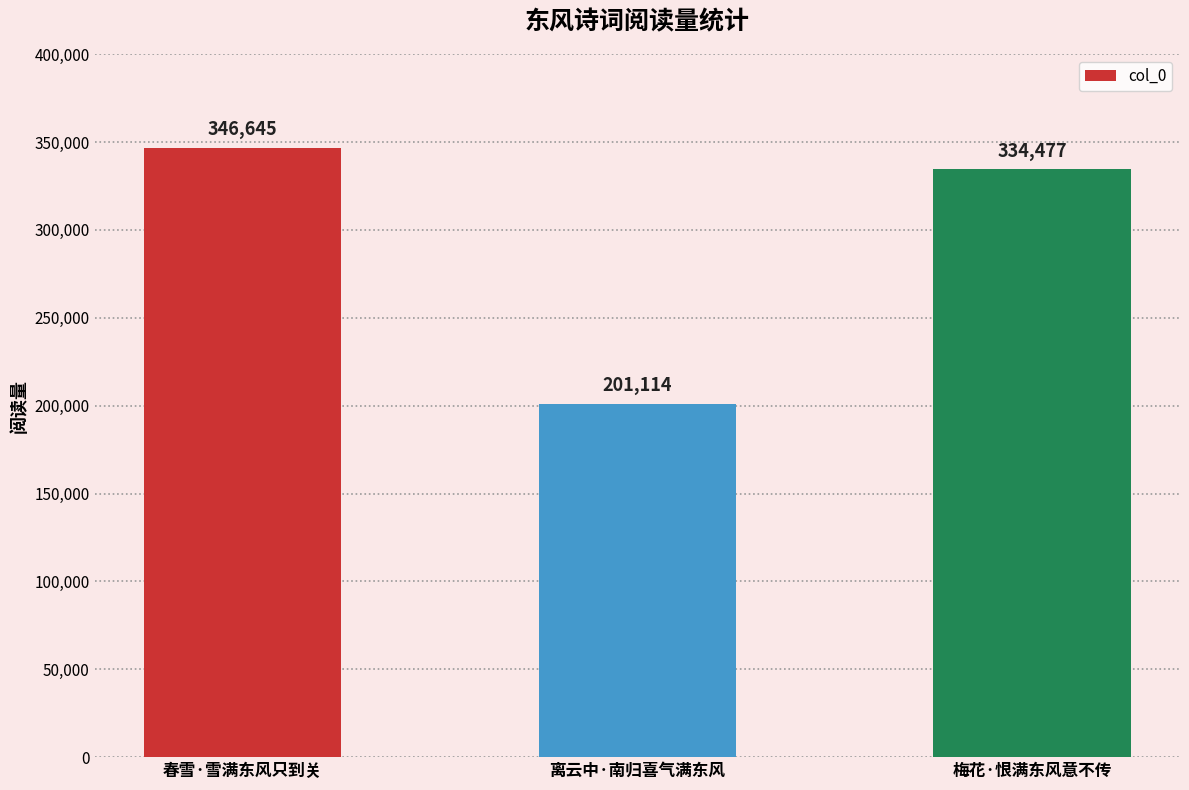

What is the difference between the maximum and second lowest values?

12168